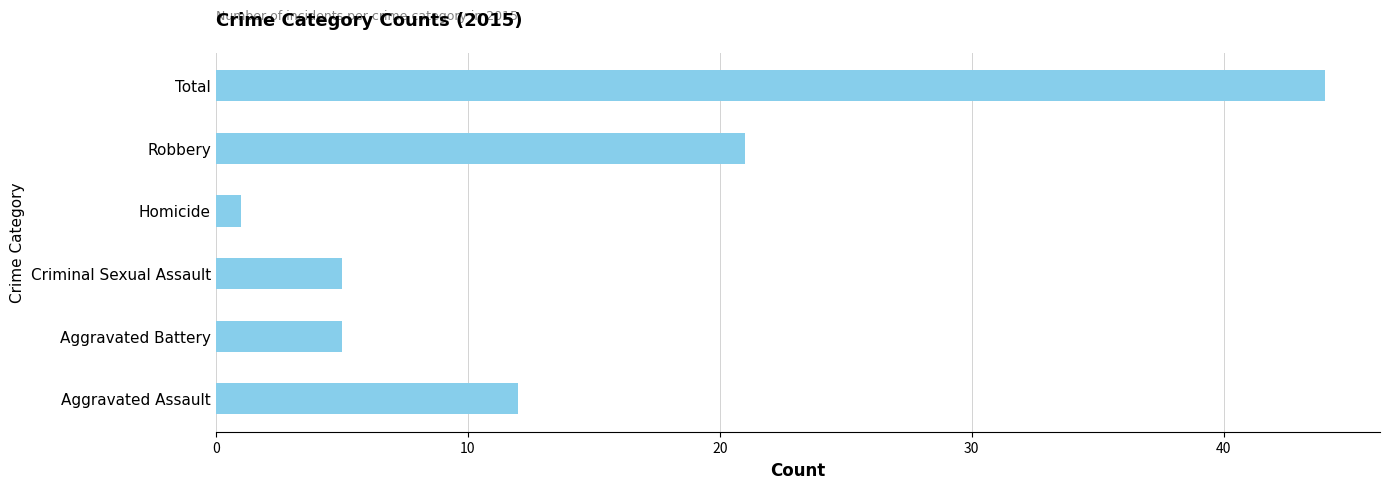

Which label corresponds to the smallest value in the chart?

Homicide